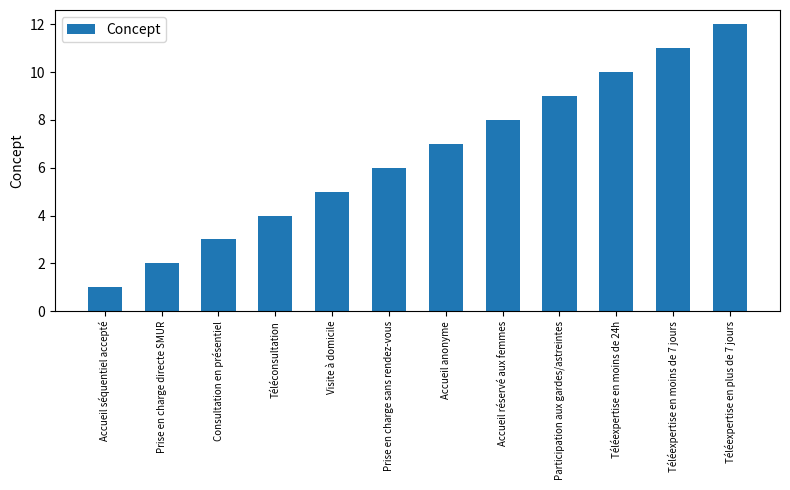

What is the difference between the second highest and second lowest values?

9